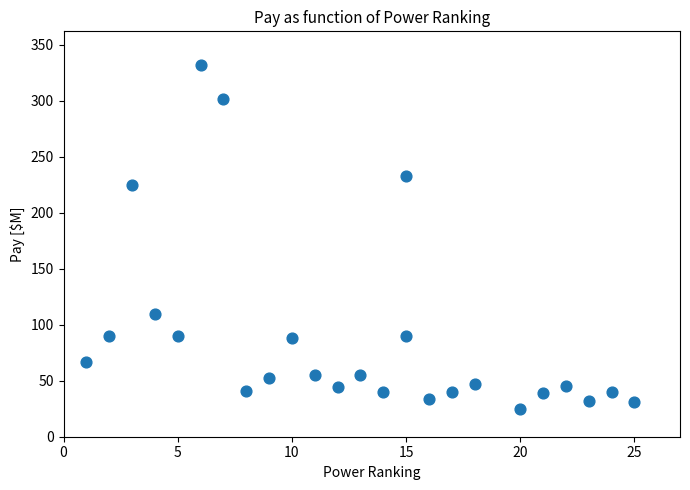

What Y value in the scatter plot is closest to 178?

225